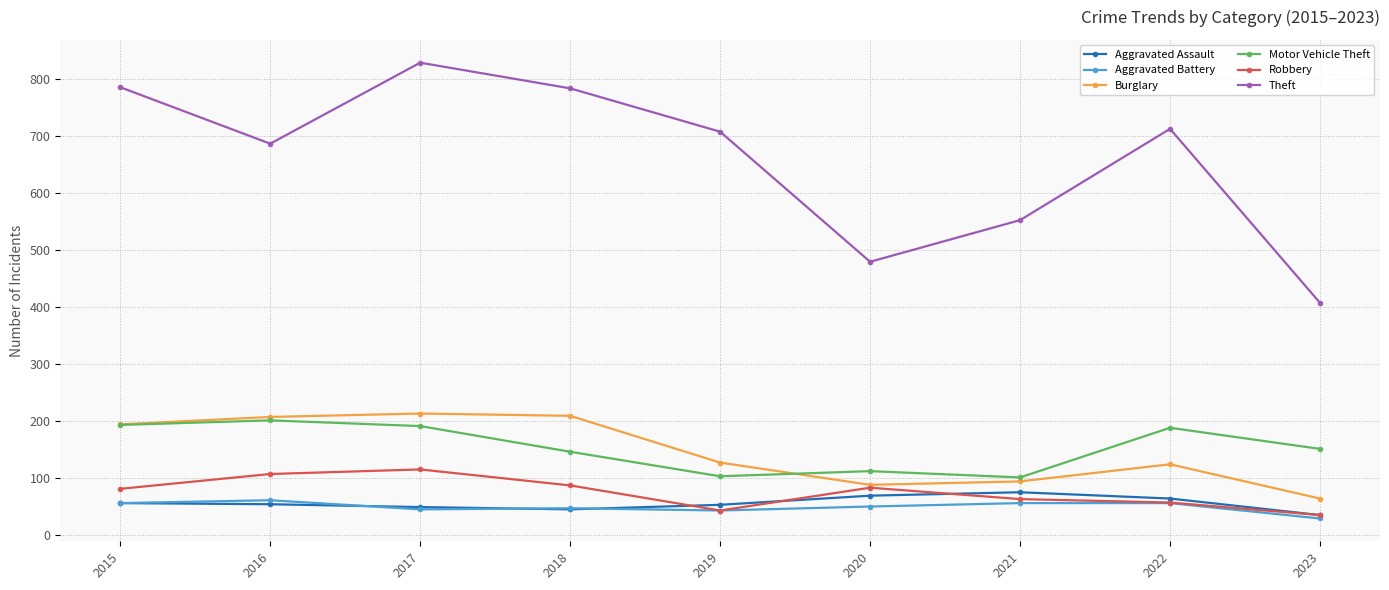

True or false: Motor Vehicle Theft and Robbery intersect in this chart.

False